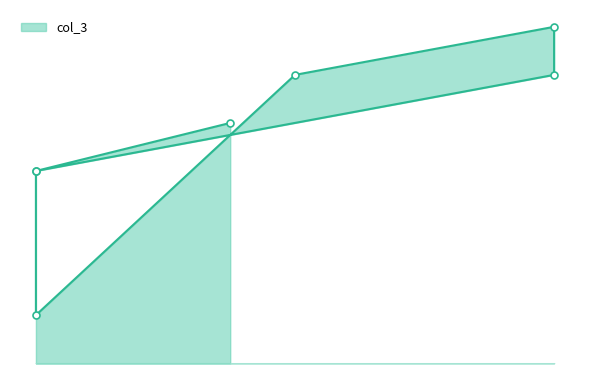

After their last crossing, which series has the higher values: col_2 or col_3?

col_2